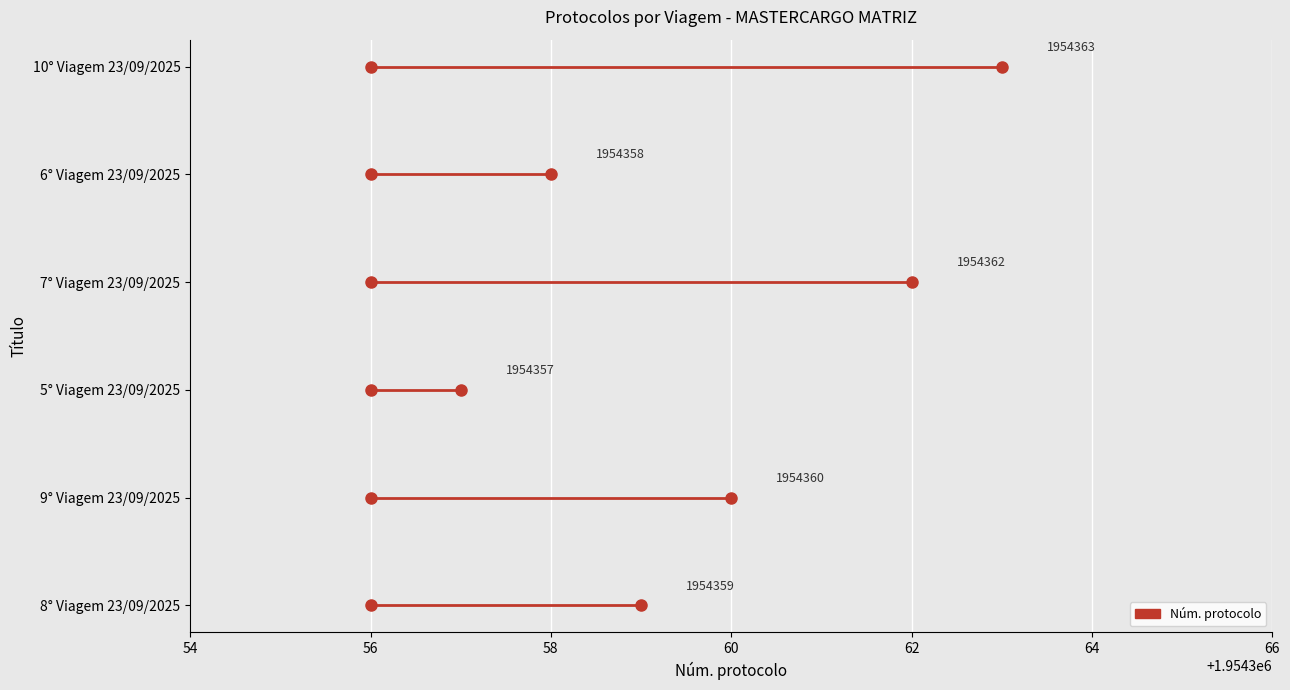

How many lines are shown in the chart?

1